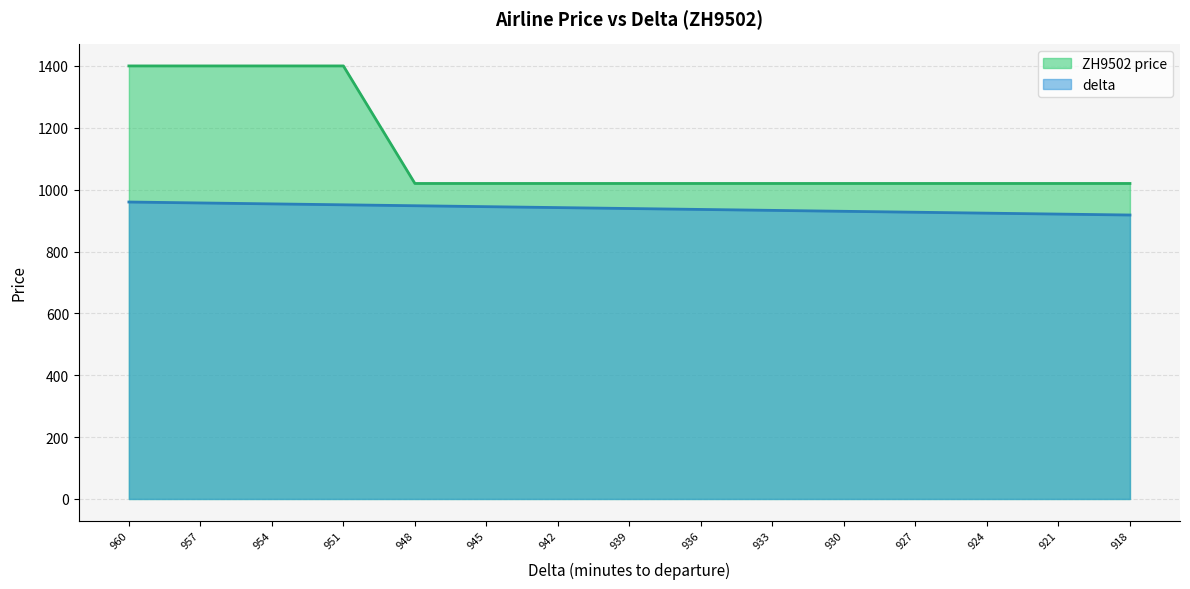

What is the maximum value shown in the chart?

1400